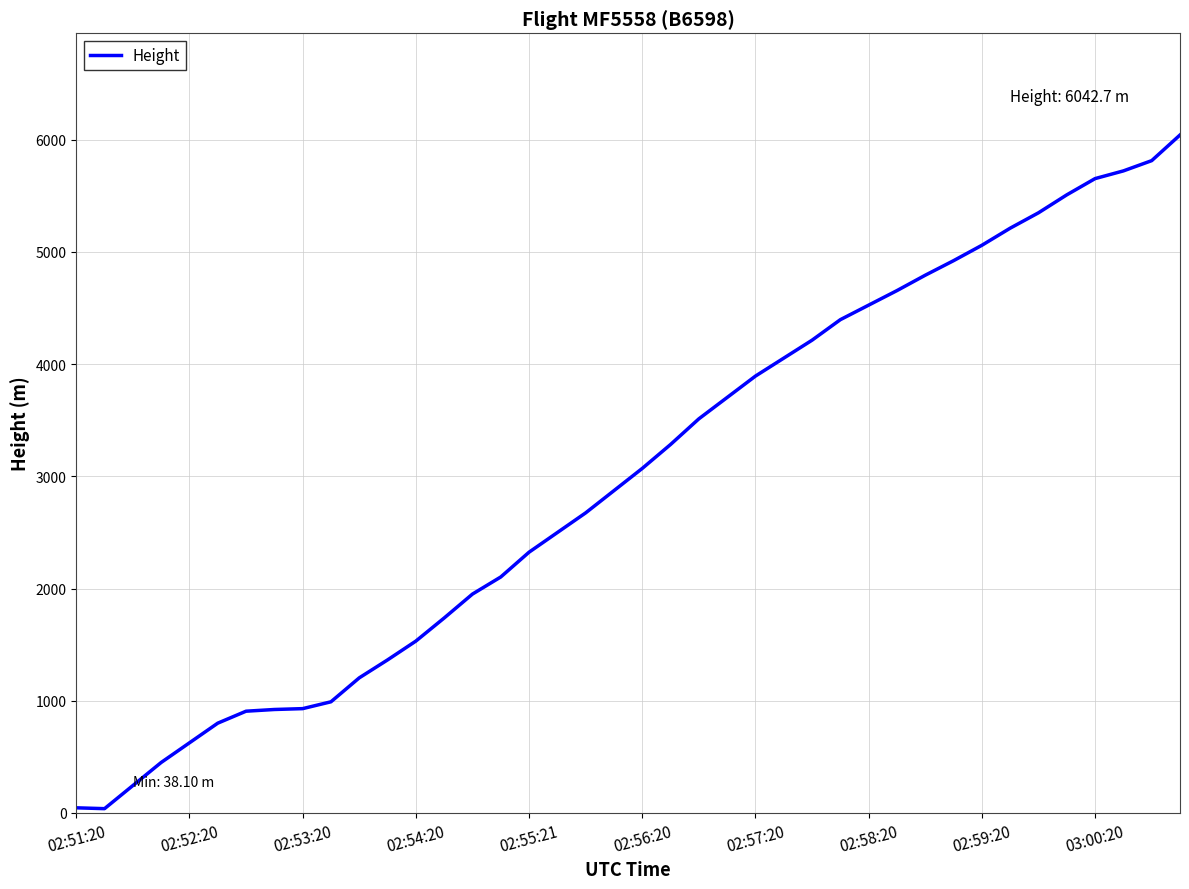

What is the difference between the maximum and minimum values?

6004.6